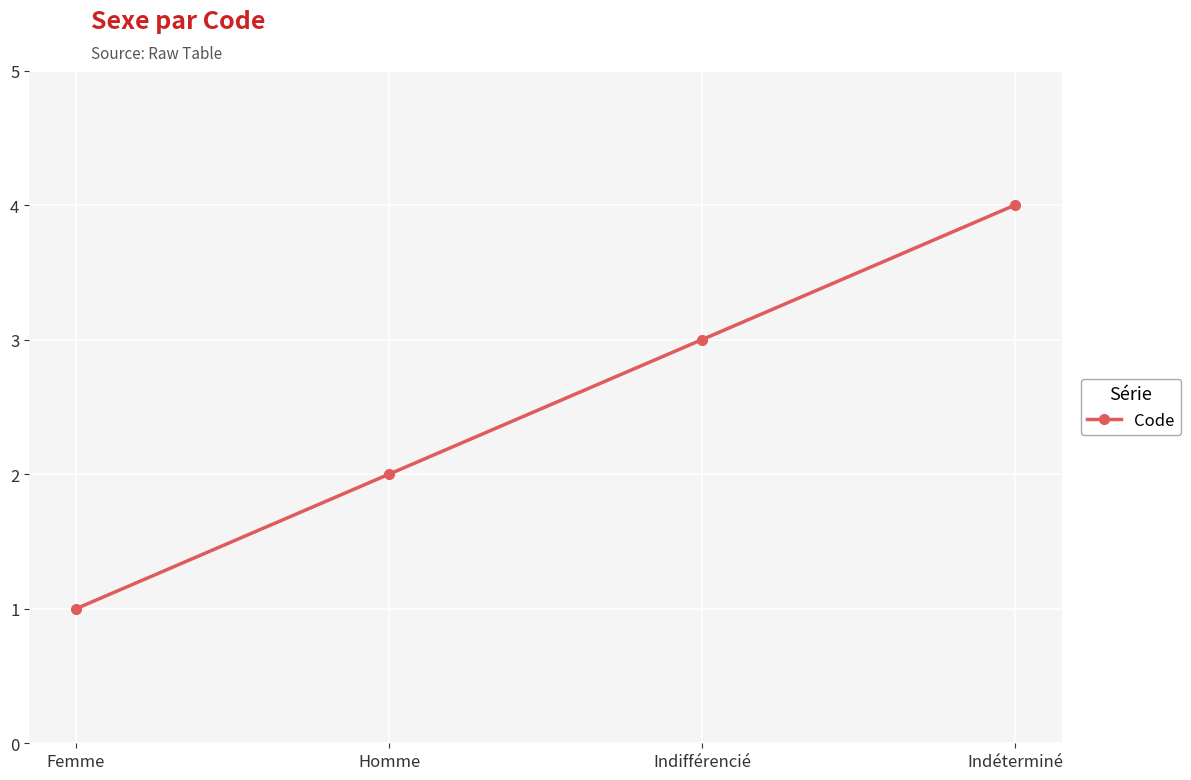

Is it true that the value at Femme is 1?

True